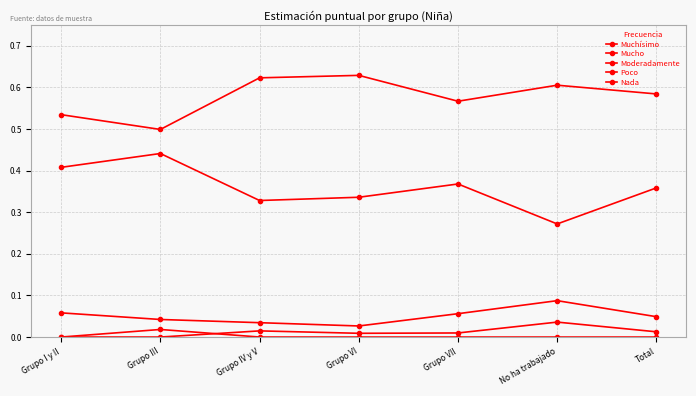

Count the number of data series in this chart.

5